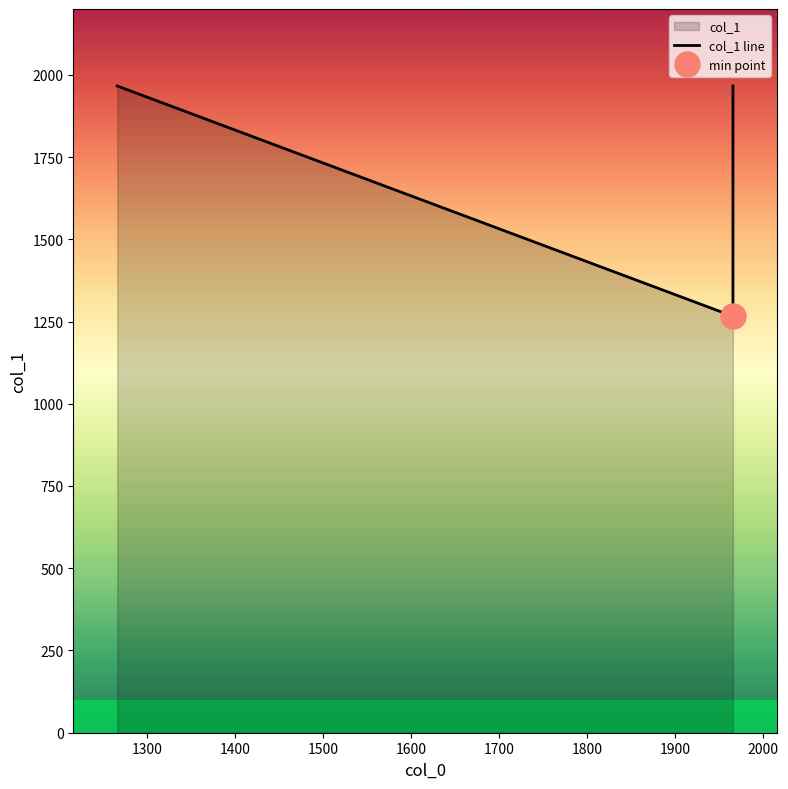

Count the number of data series in this chart.

1